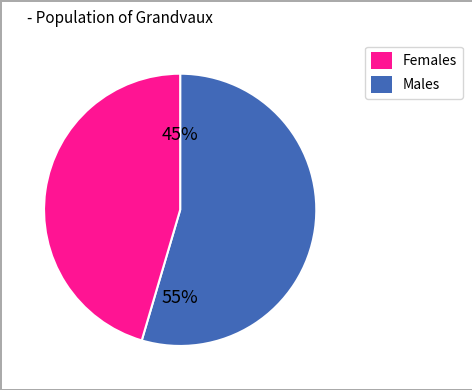

The 9_1595_35 slice represents 18% of the pie. True or false?

False